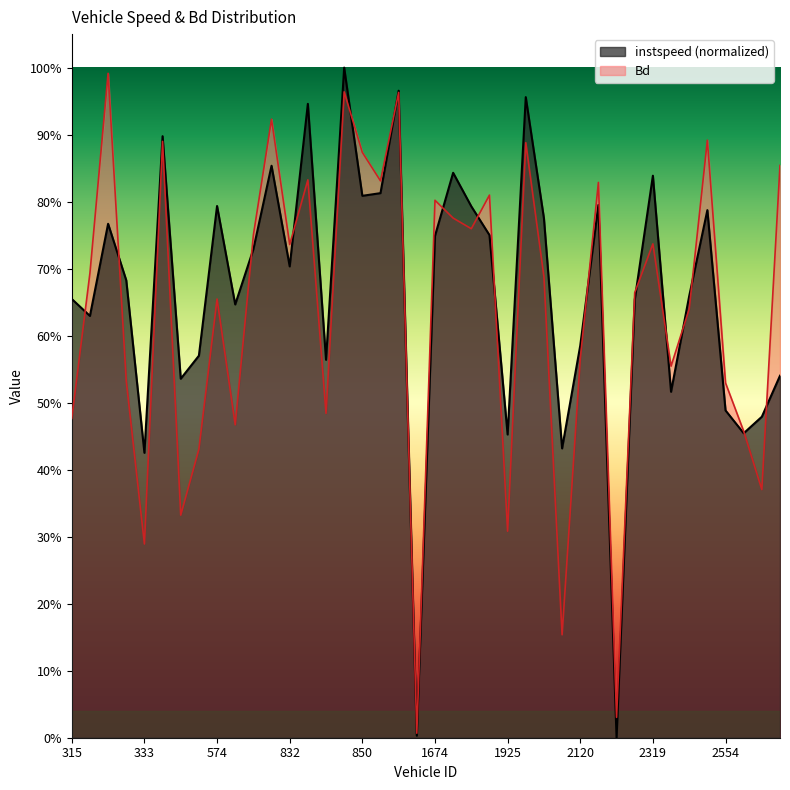

At which category does the chart reach its peak across all series?

849